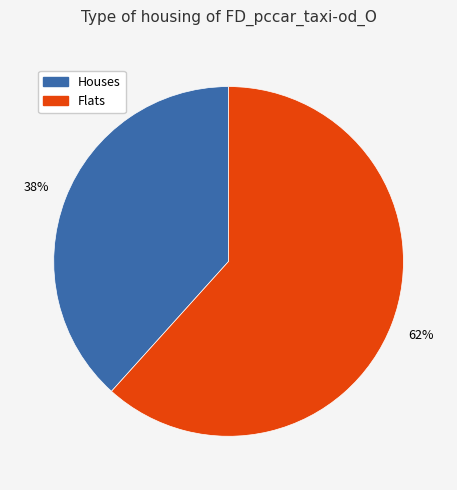

How many segments does this pie chart have?

2